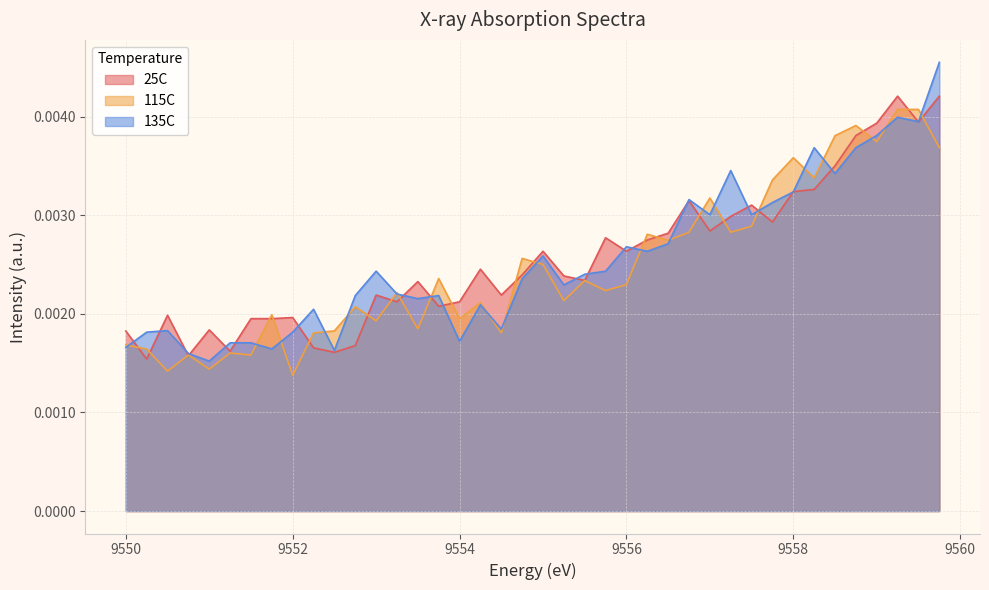

Where is the first local maximum for 115C?

9550.75